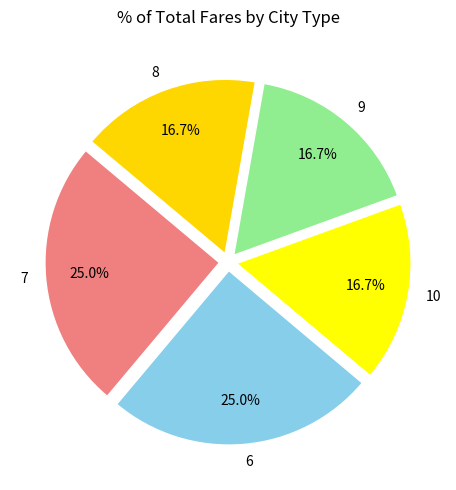

How many segments does this pie chart have?

5